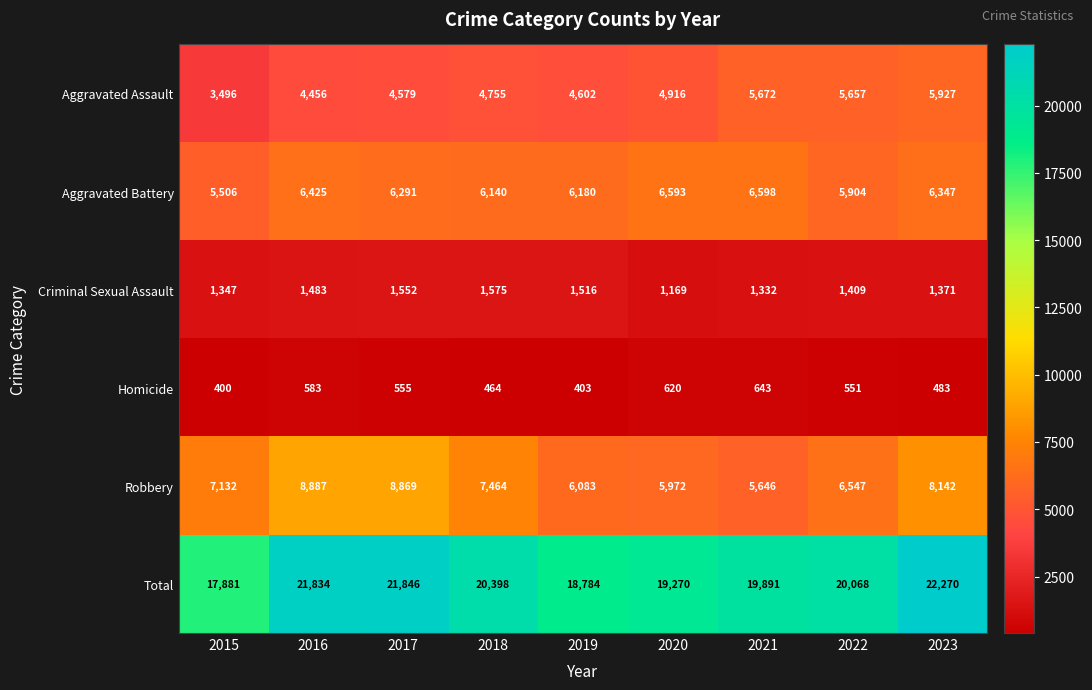

Which series has the widest spread of values?

Total